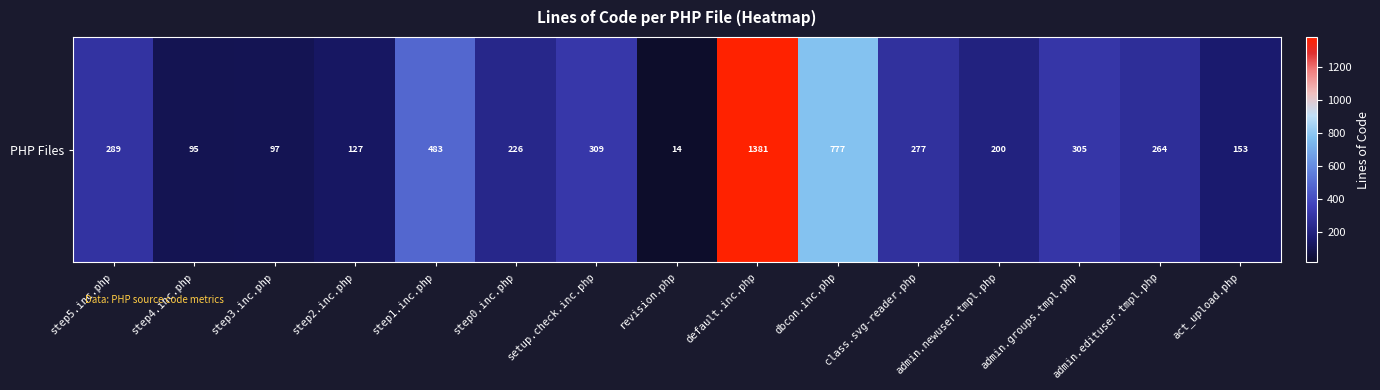

What is the difference between the values at step3.inc.php and setup.check.inc.php?

212